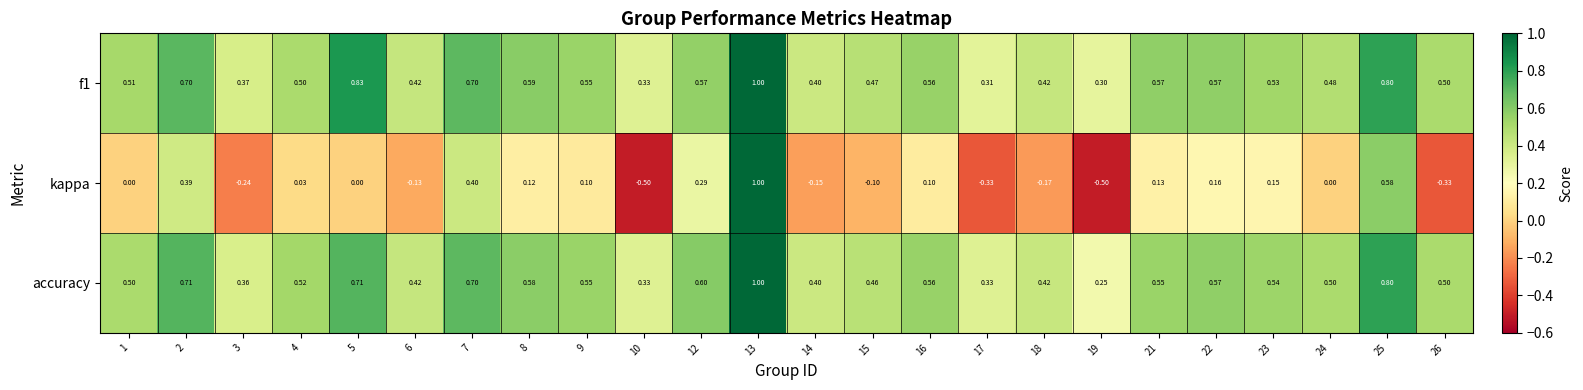

Between 13 and 23, which series saw the biggest shift?

kappa